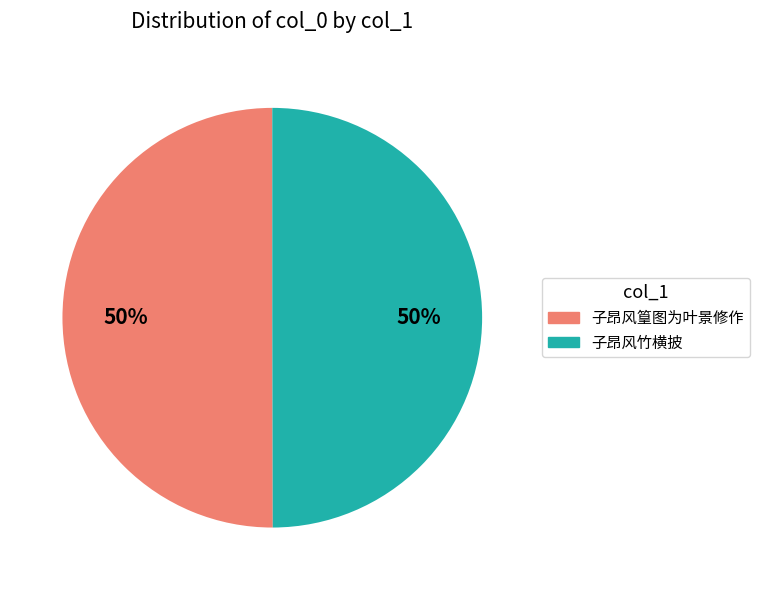

To the nearest percent, what is the average slice percentage?

50%